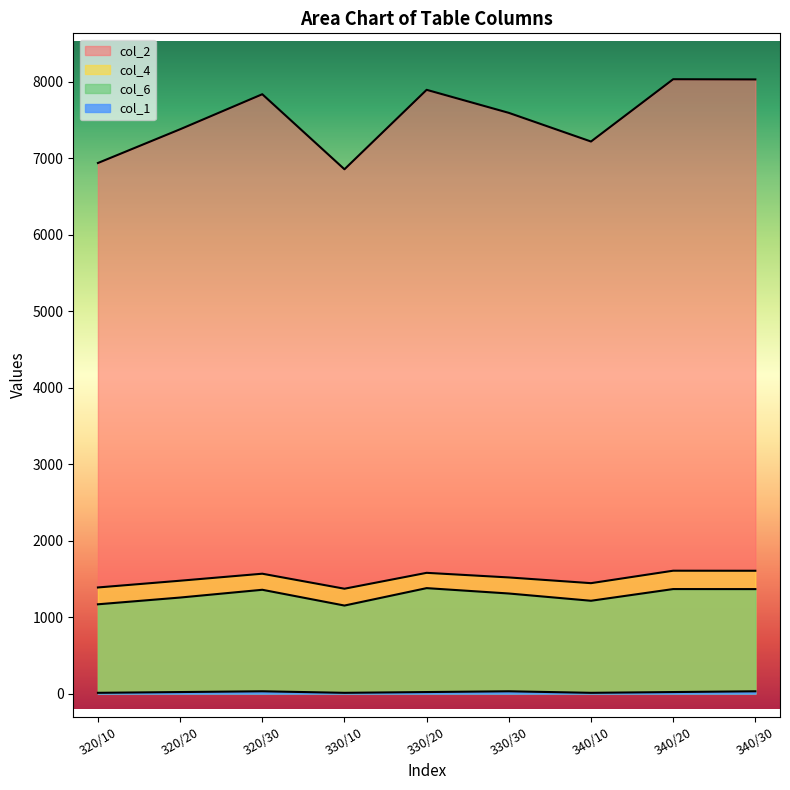

Read the col_4 value at 330/10.

1370.9